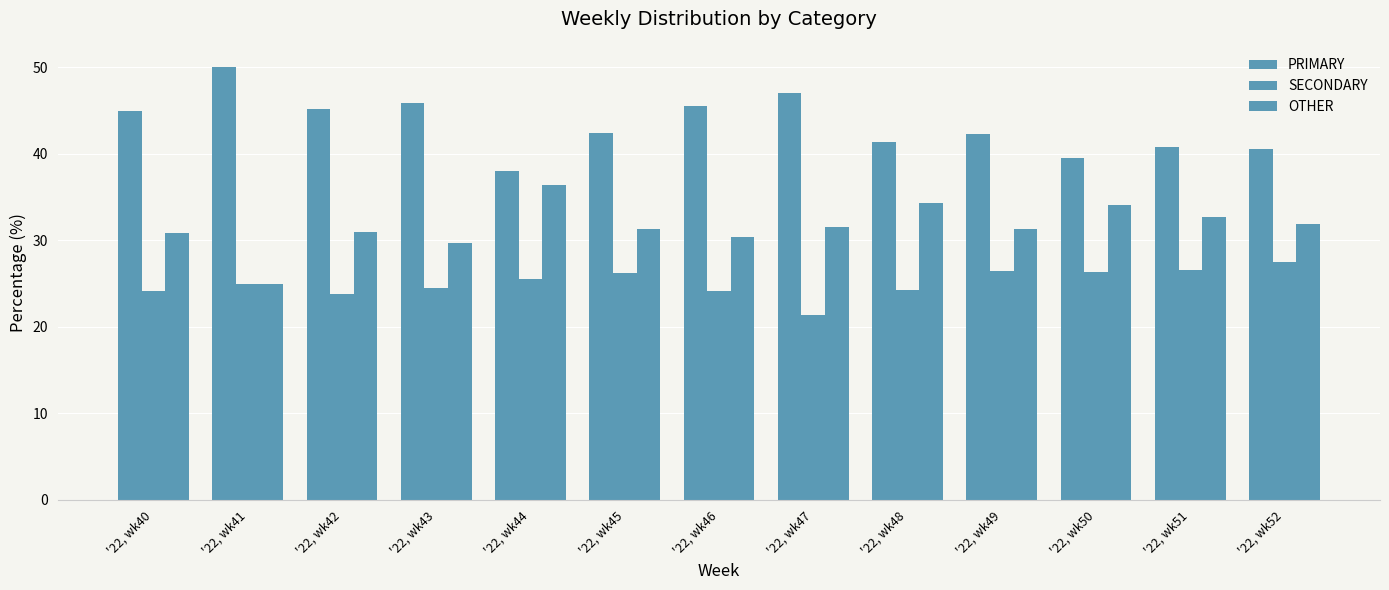

List the series in order of their peak value, lowest first.

SECONDARY, OTHER, PRIMARY